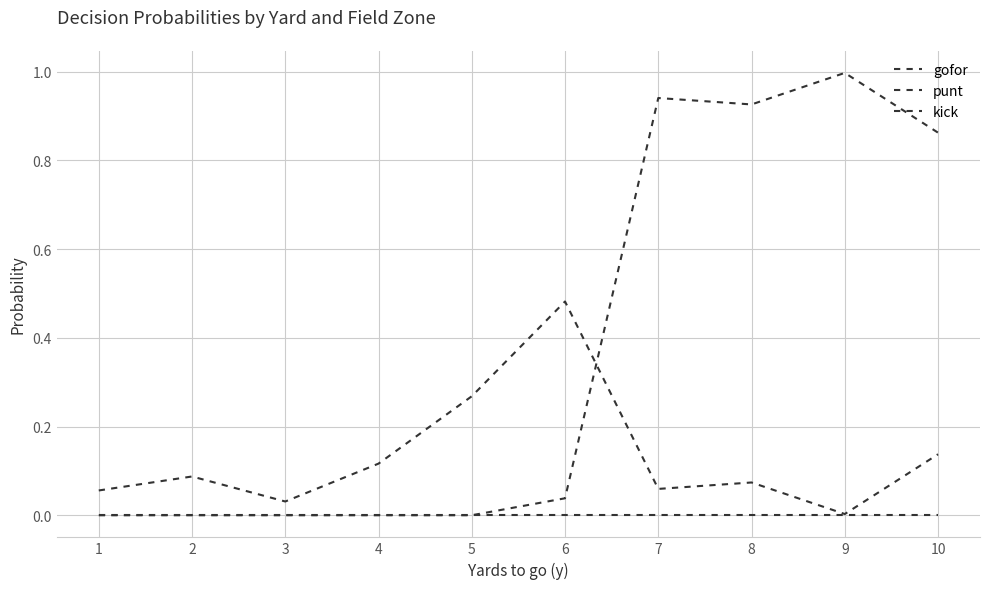

How many lines are shown in the chart?

3